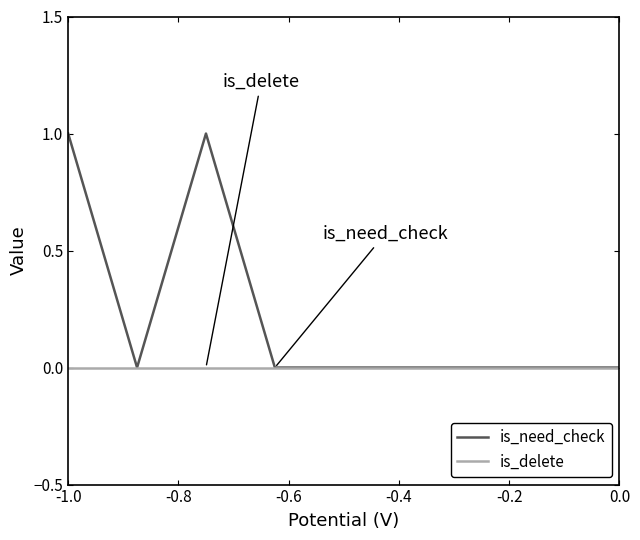

Rank the series by their average value, from highest to lowest.

is_need_check, is_delete